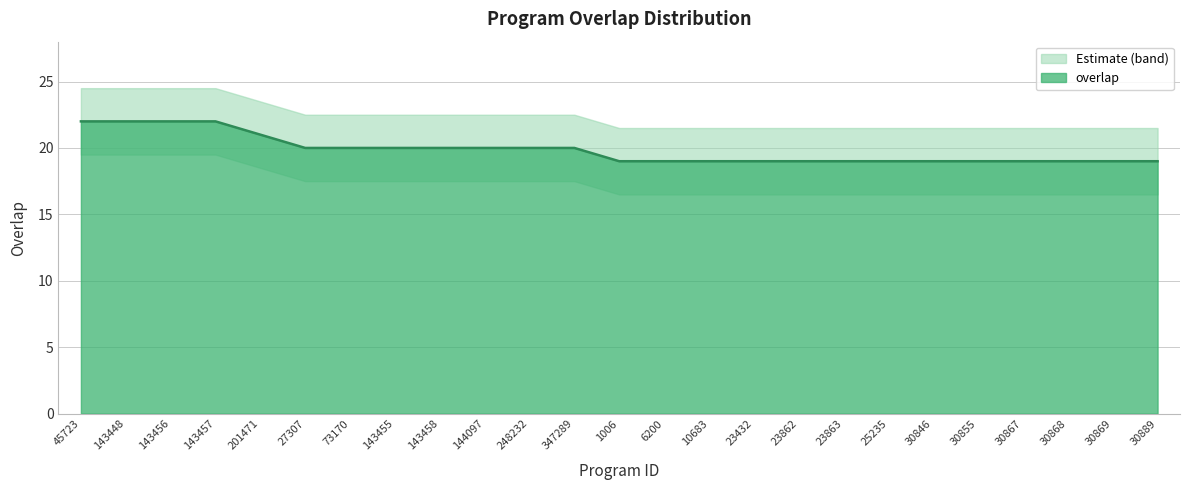

What is the average value?

20